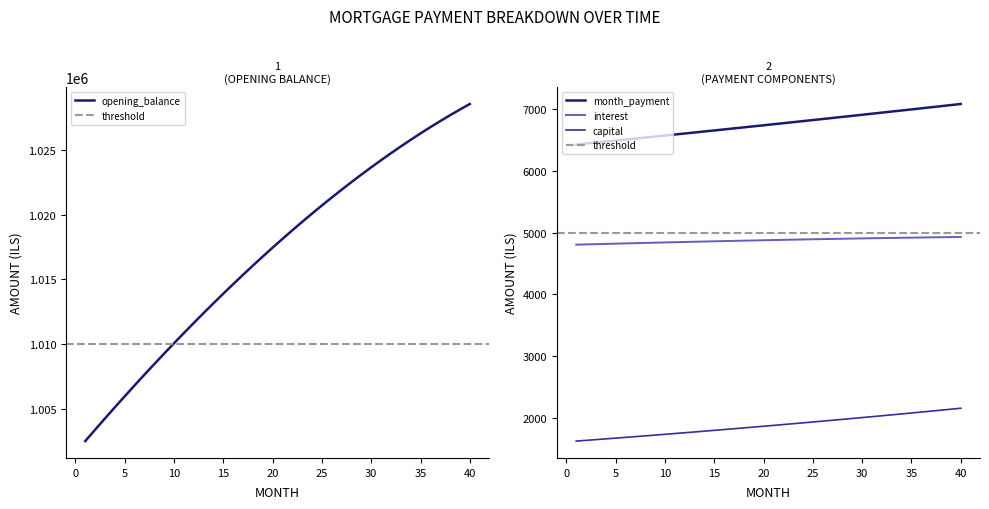

Between 16 and 25, which is larger?

25